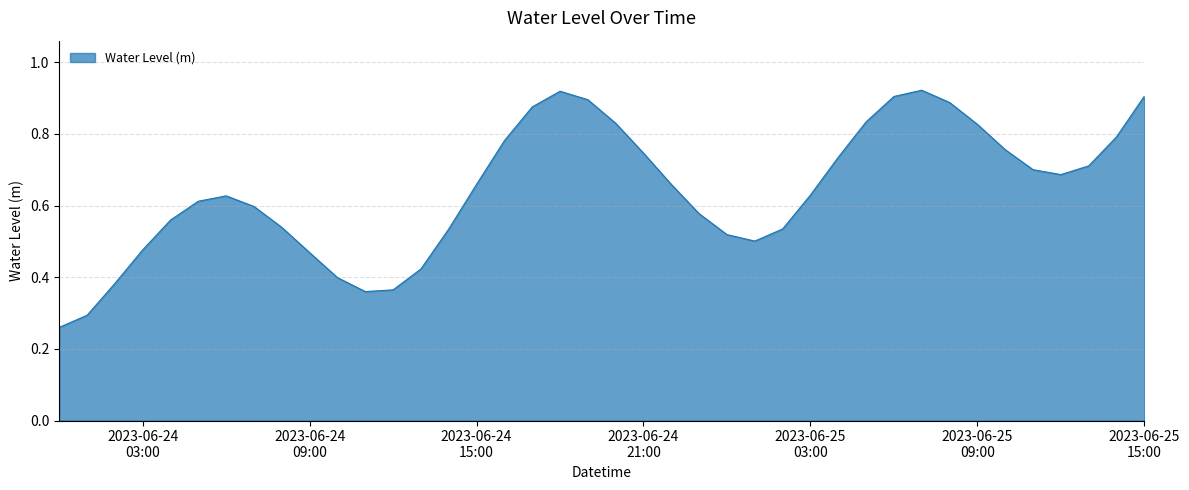

True or false: the data has more than 1 interior local peaks.

True